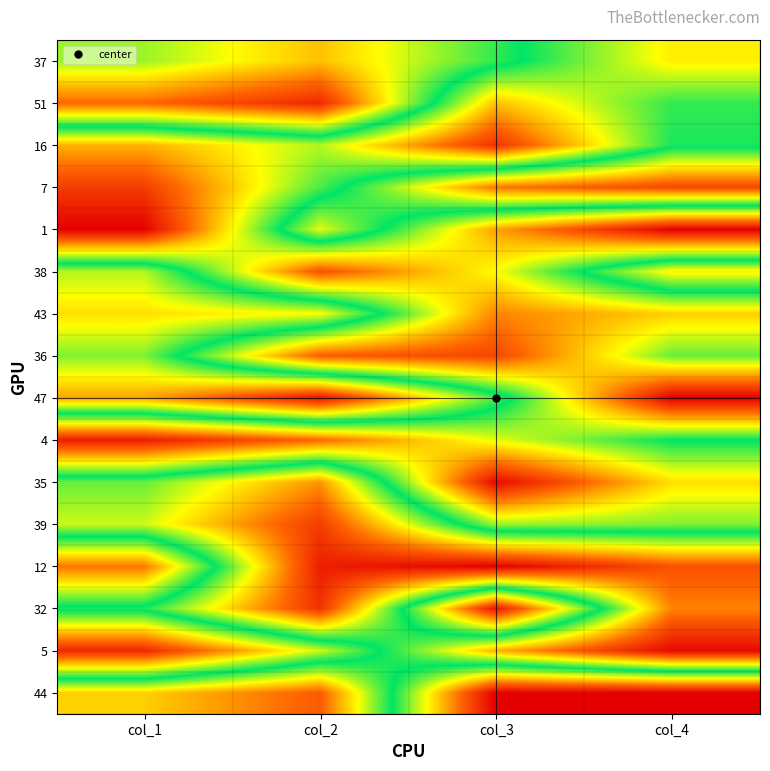

At how many categories does at least one series exceed 6?

4